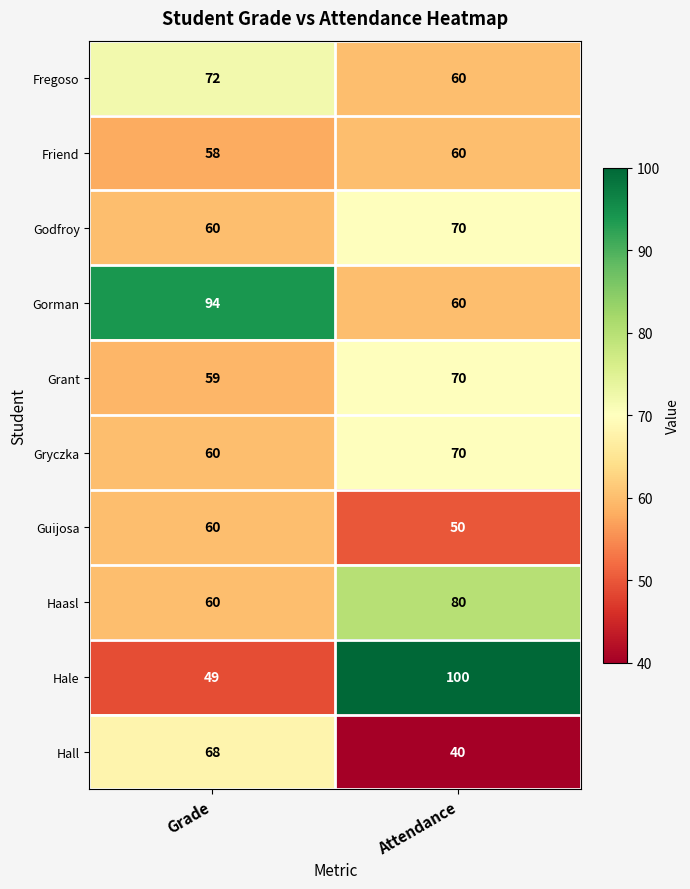

At which category is the sum across all series the highest?

Attendance